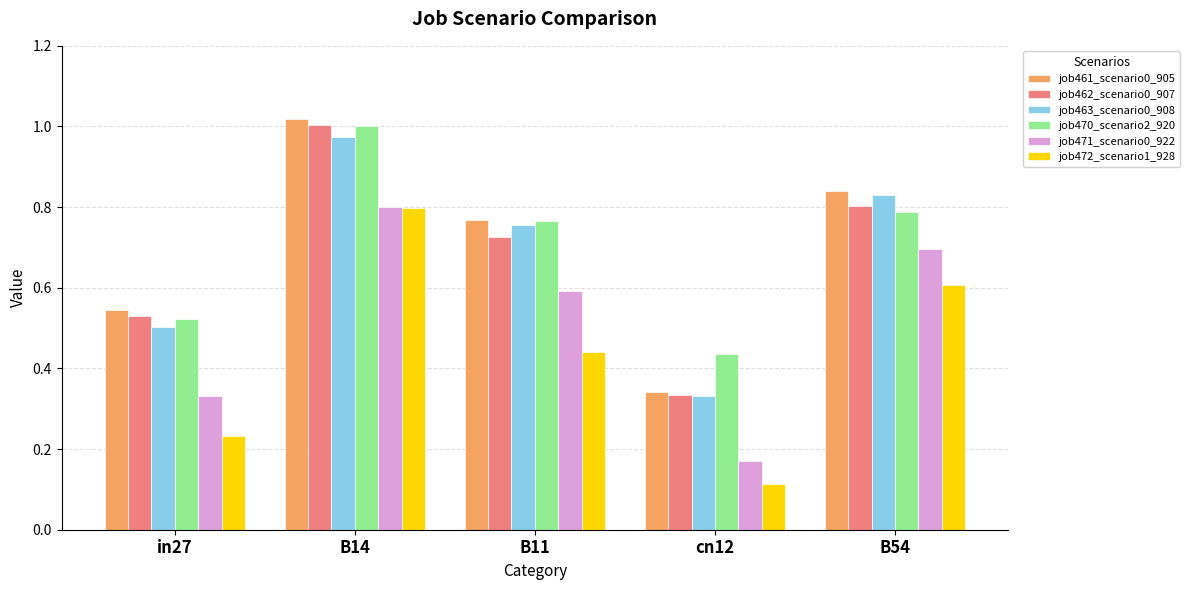

Where is job462_scenario0_907 nearest to the value 0?

cn12